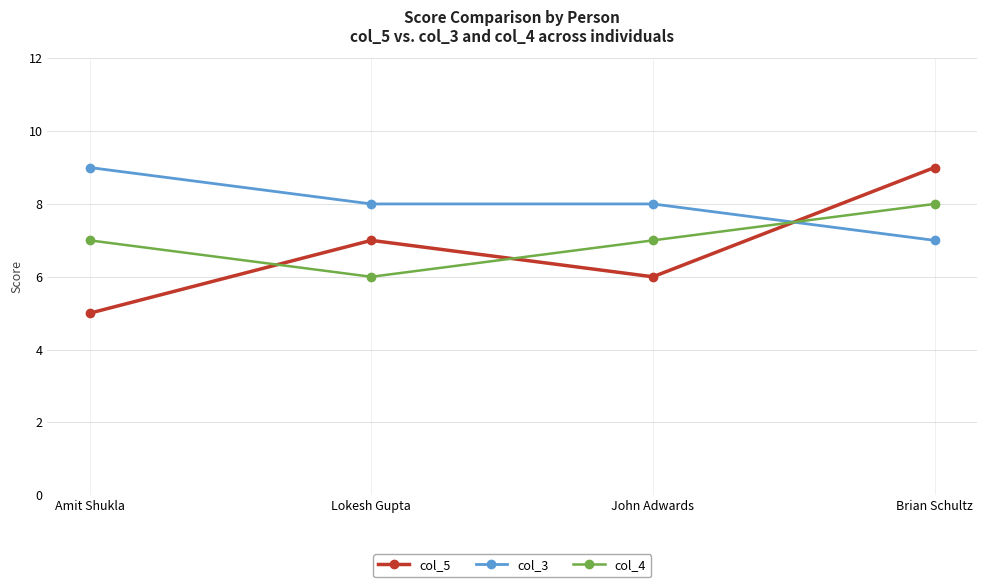

What is the average value of the col_3 series?

8